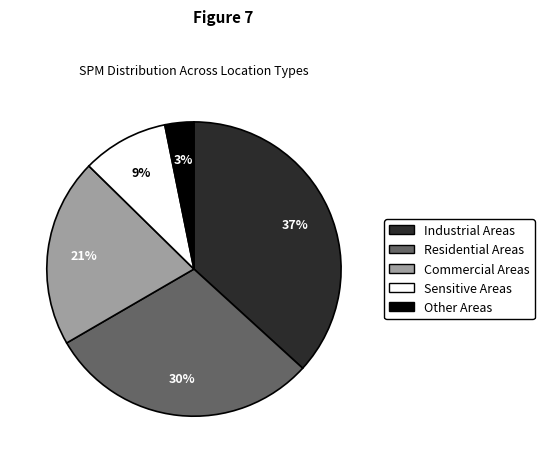

To the nearest percent, what is the average slice percentage?

20%